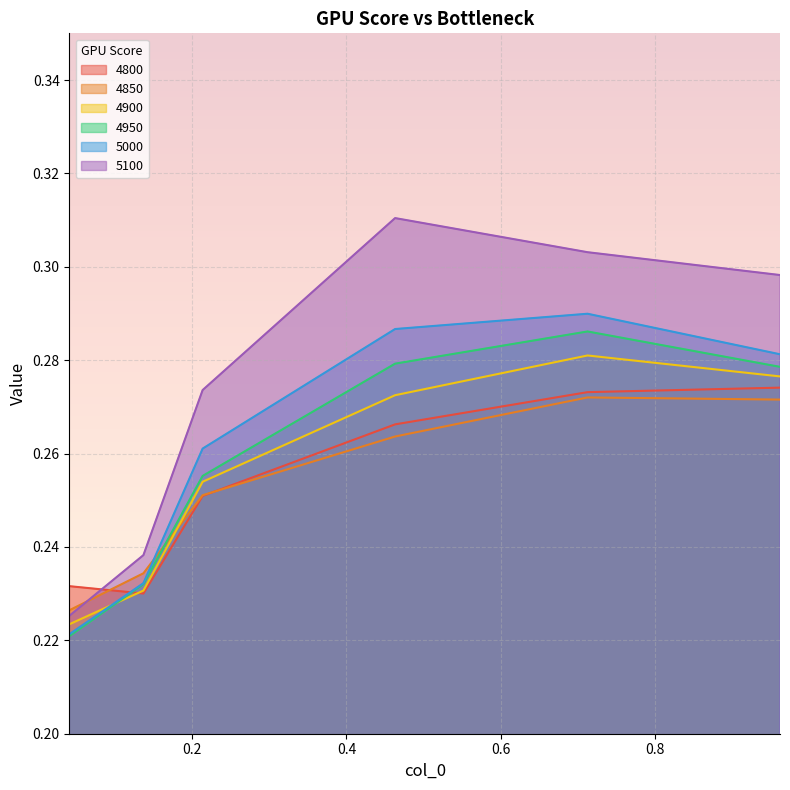

Where is 4800 nearest to the value 0?

0.136986301369863